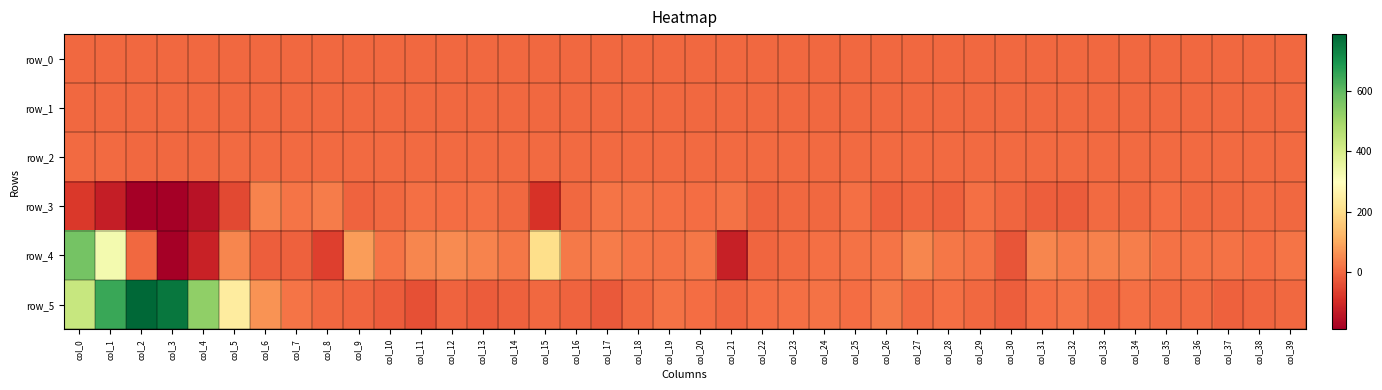

Reading right to left, what are all the values shown in this chart?

row_0: -0.2	-0.2	-0.2	-0.2	-0.2	-0.2	-0.2	-0.2	-0.2	-0.2	-0.2	-0.2	-0.2	-0.3	-0.2	-0.2	-0.2	-0.2	-0.3	-0.2	-0.3	-0.3	-0.2	-0.2	-0.2	-0.2	-0.2	-0.2	-0.2	-0.2	-0.2	-0.2	-0.1	-0.1	-0.1	-0.1	-0.2	-0.2	-0.2	-0.1
row_1: -0.1	-0.1	-0.1	-0.1	-0.1	-0.1	-0.1	-0.1	-0.1	-0.1	-0.1	-0.1	-0.1	-0.1	-0.1	-0.1	-0.1	-0.1	-0.1	-0.1	-0.1	-0.1	-0.1	-0.1	-0.1	-0.1	-0.1	-0.1	-0.1	-0.1	-0.1	-0.1	-0.1	-0.1	-0.2	-0.2	-0.2	-0.2	-0.1	-0.1
row_2: 0.9	1.0	1.0	1.0	1.0	1.0	1.0	1.0	0.9	0.9	1.0	1.0	0.9	1.0	1.0	1.0	1.0	1.0	0.9	0.9	0.9	0.9	1.0	1.0	0.9	0.9	0.9	1.0	1.0	1.0	1.0	1.0	0.9	1.0	0.9	0.9	0.8	0.8	1.0	1.1
row_3: 0.2	1.8	-0.2	-1.9	6.2	-1.3	1.2	-19.9	-17.5	-3.2	9.5	-12.1	-6.7	-10.7	10.6	-0.5	0.4	-9.2	13.2	7.9	8.6	14.9	17.4	-0.3	-87.9	-2.9	8.8	8.4	9.2	-2.0	-9.0	30.9	18.6	39.7	-51.3	-148.9	-186.8	-190.4	-129.1	-76.2
row_4: 19.8	4.8	15.6	13.3	13.2	31.5	36.1	30.3	43.9	-31.2	15.5	22.6	43.0	17.2	13.5	11.2	4.5	-4.1	-122.9	21.9	14.1	16.2	29.2	25.7	200.6	23.8	40.3	50.9	45.3	19.5	77.8	-66.6	-14.3	-17.6	45.9	-121.0	-188.8	-1.0	328.3	568.6
row_5: 0.4	-4.6	-10.6	2.7	1.4	11.3	-1.2	14.0	8.0	-14.6	-0.4	10.2	3.4	24.4	6.8	15.1	9.9	6.8	-3.4	6.3	15.1	-2.6	-22.8	-10.3	-0.7	-11.8	-20.0	-9.2	-38.8	-20.4	-4.0	-2.0	17.3	63.4	241.1	527.6	756.6	788.9	651.1	432.4